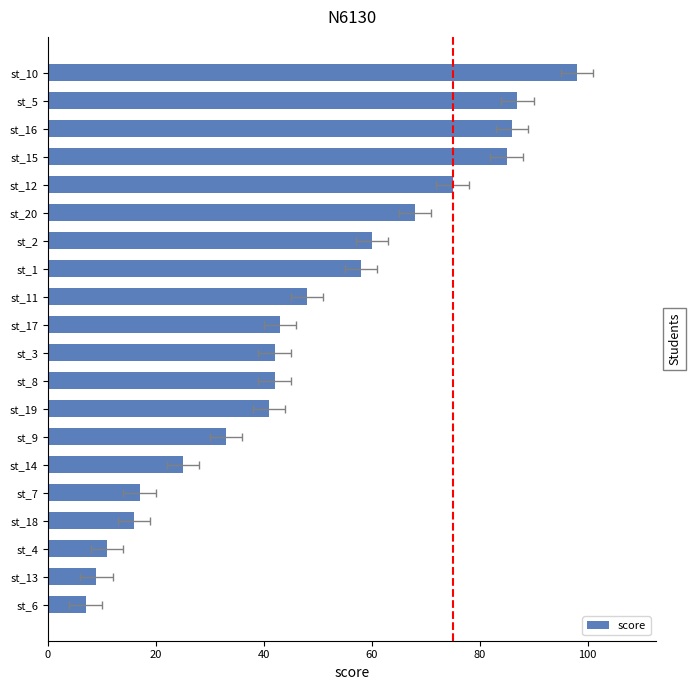

Reading left to right, what are all the values shown in this chart?

98	87	86	85	75	68	60	58	48	43	42	42	41	33	25	17	16	11	9	7